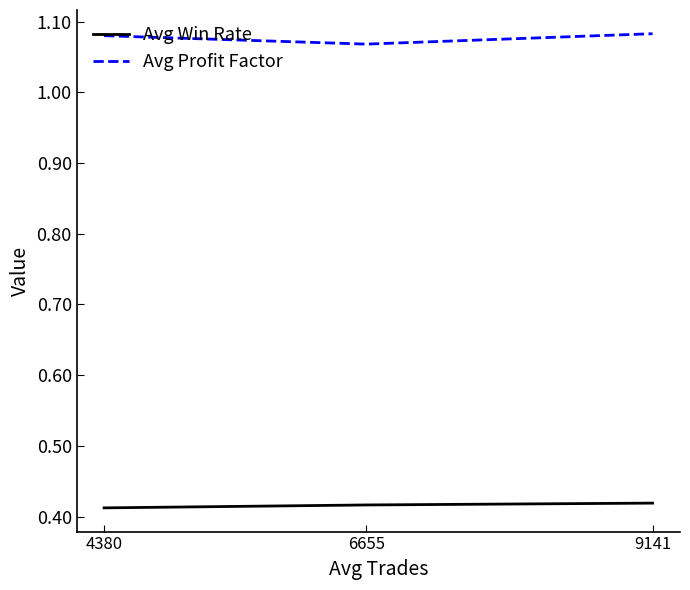

What is the total value across all series at 4380?

1.5